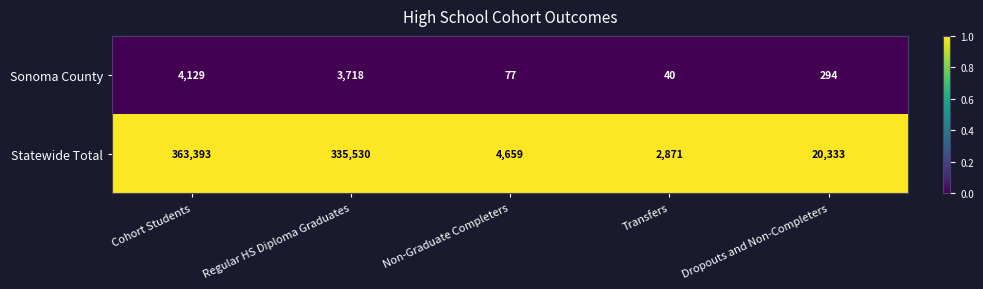

Count the number of categories in the chart.

5